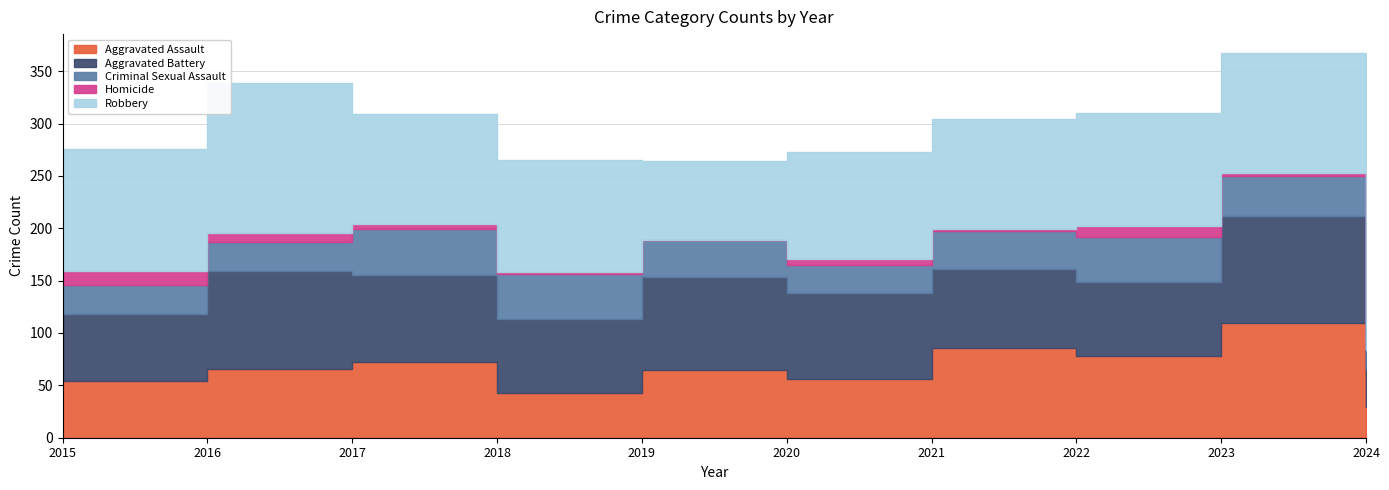

What are all the series names shown in the legend?

Aggravated Assault, Aggravated Battery, Criminal Sexual Assault, Homicide, Robbery